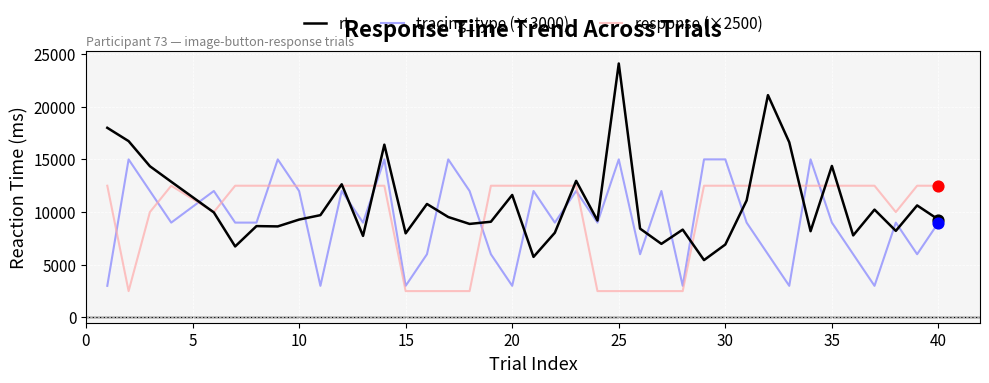

Which series has the largest total across all categories?

rt